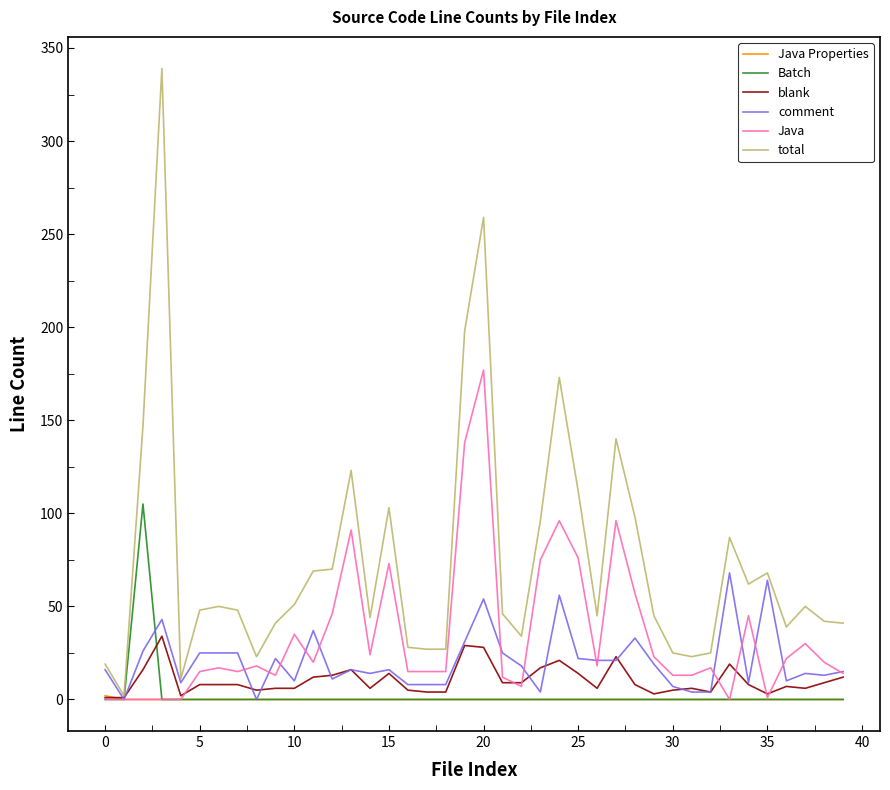

Which series has the widest spread of values?

total